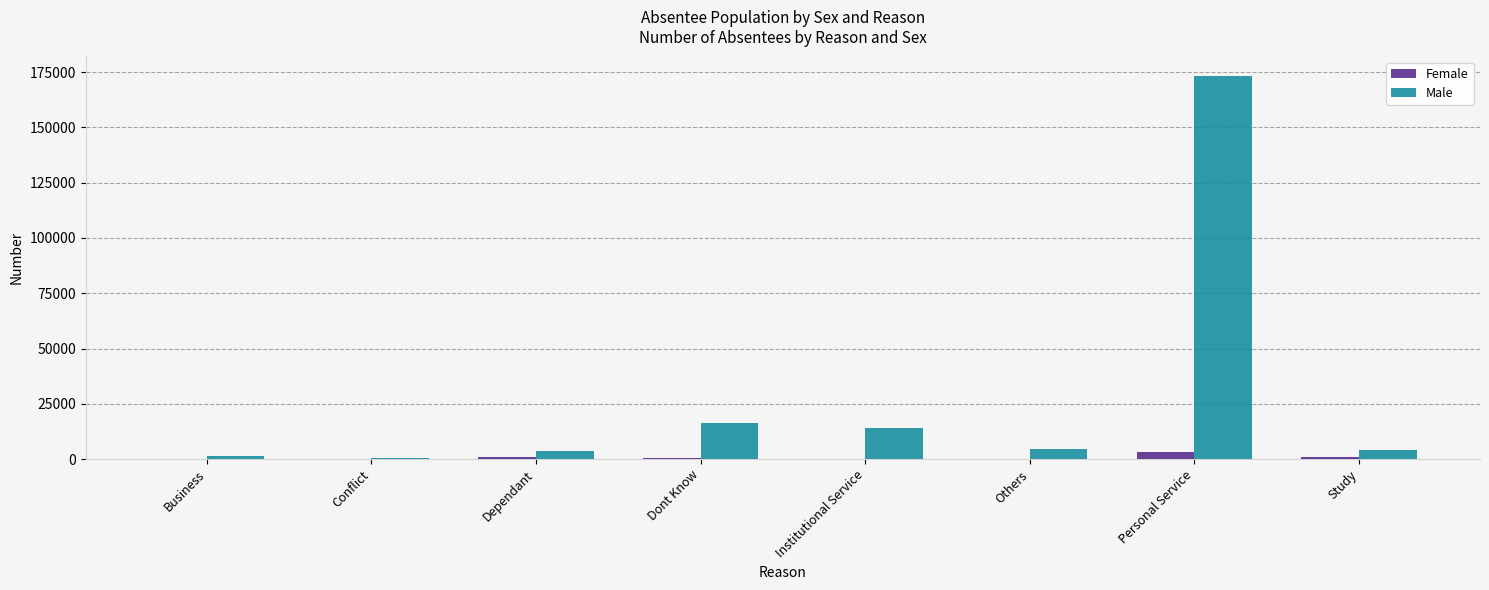

The Male series shows 3787 at Dependant. True or false?

True